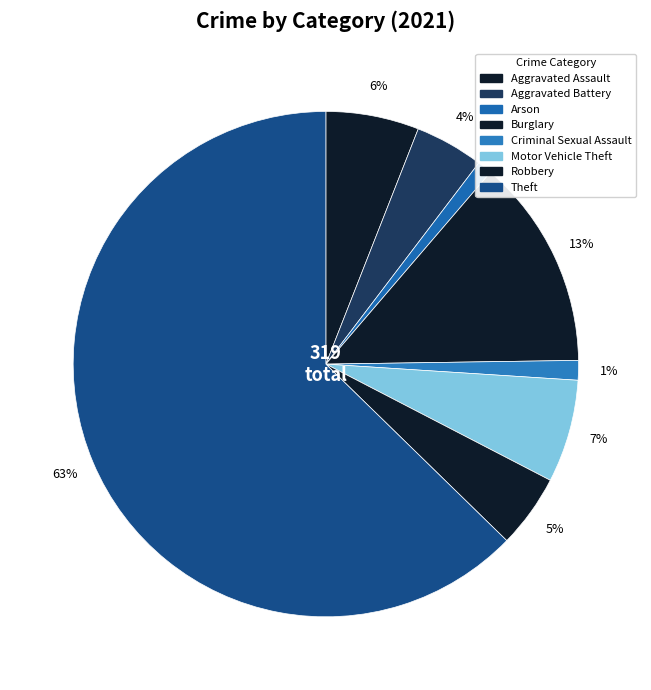

To the nearest percent, what percentage of the pie is Theft?

63%